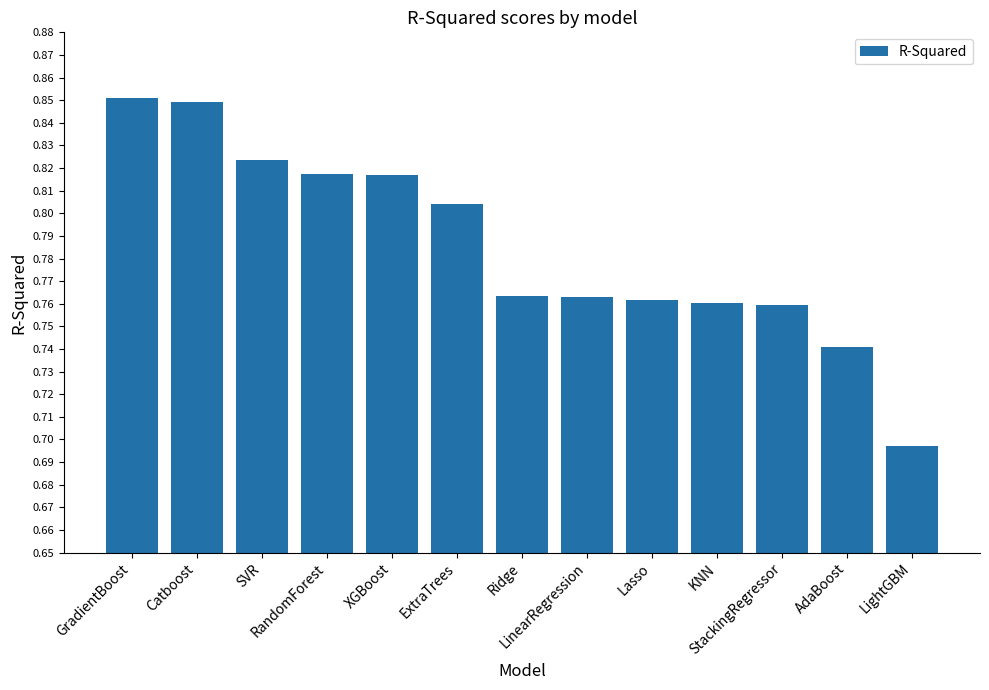

Are the bars grouped side by side (vs. stacked)?

No